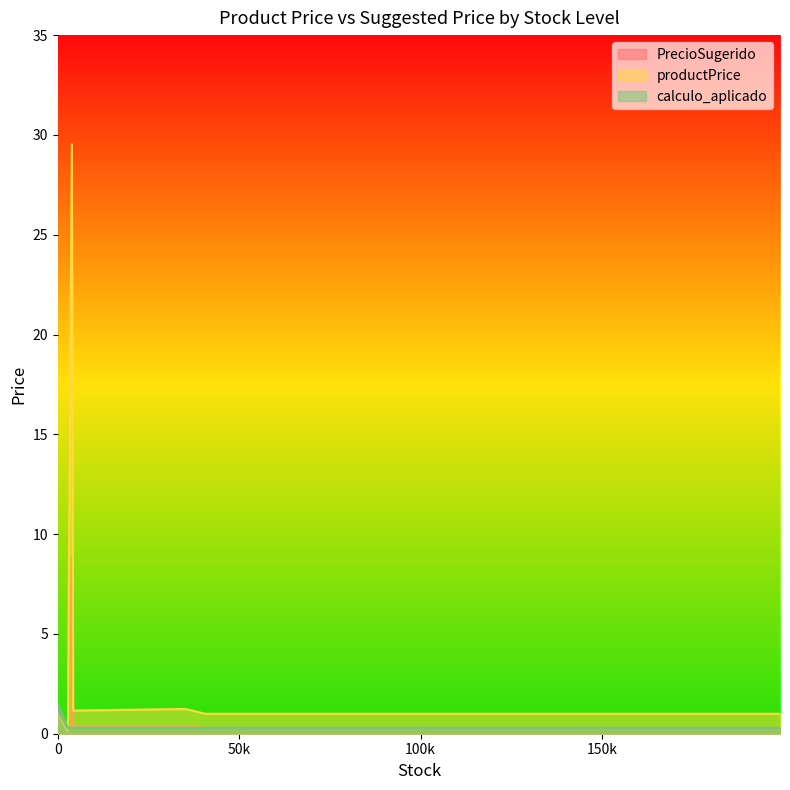

The value of calculo_aplicado at 4249 is 0.3. True or false?

True